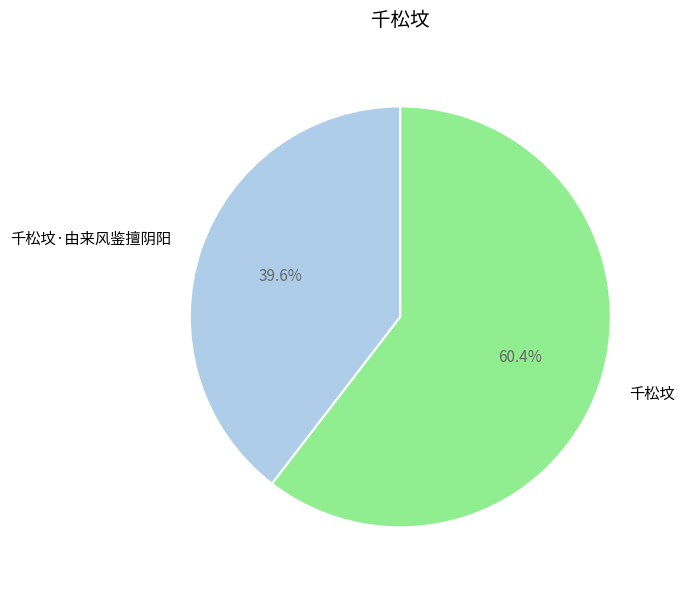

Which has a higher value, 千松坟·由来风鉴擅阴阳 or 千松坟?

千松坟